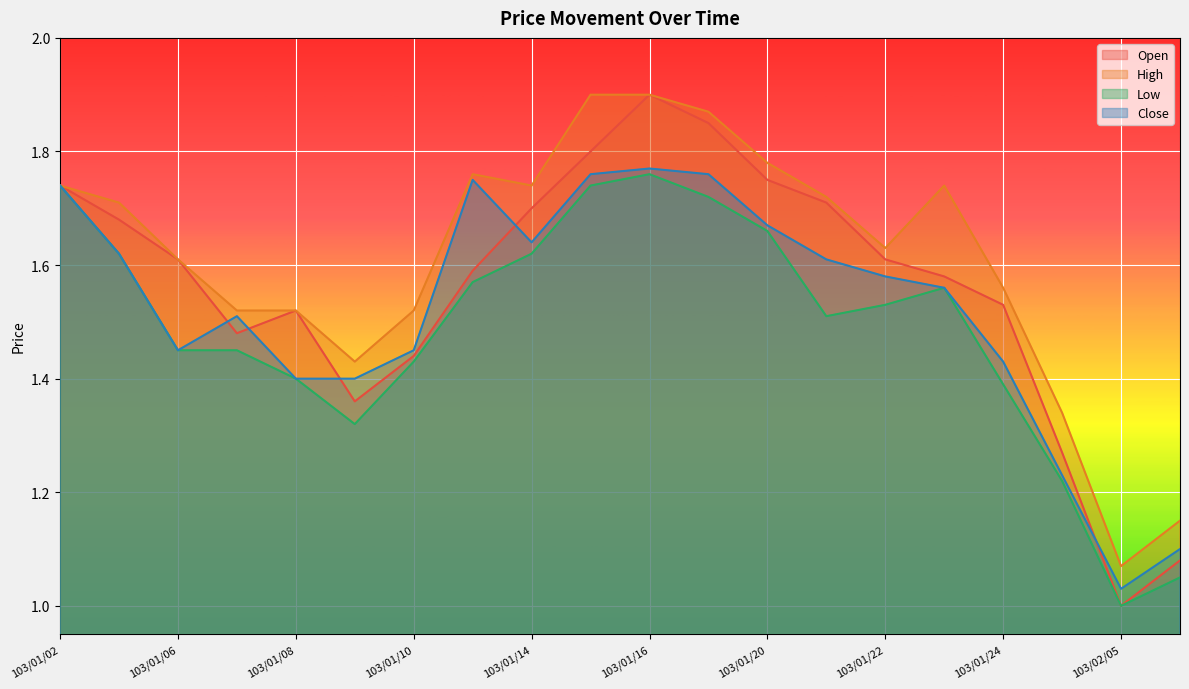

The Open series shows 0.6 at 103/01/06. True or false?

False